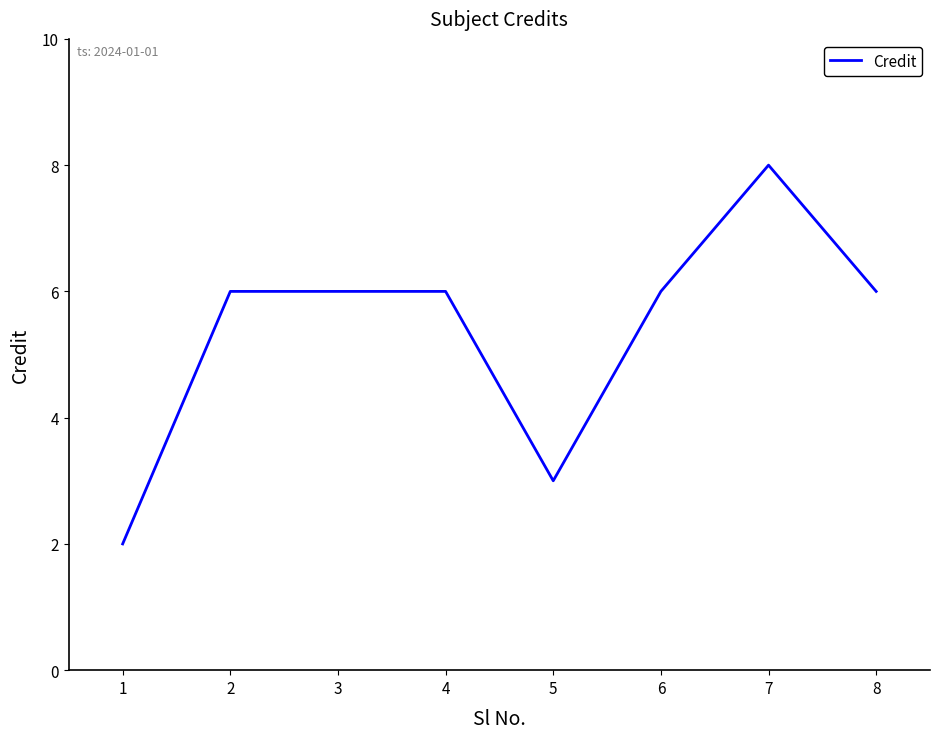

Which label corresponds to the largest value in the chart?

7